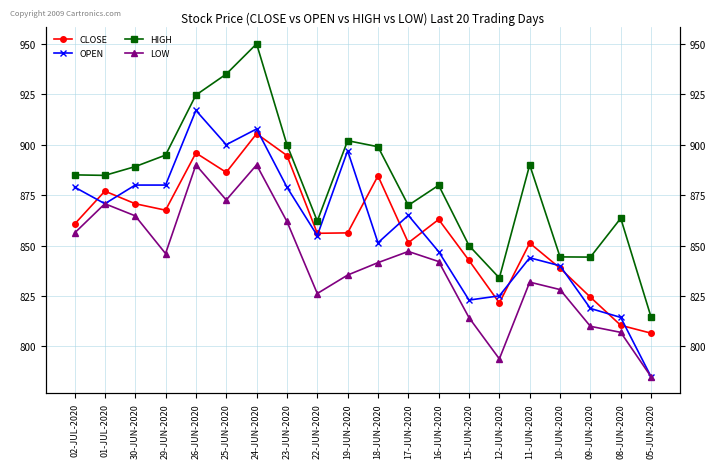

Reading left to right, extract all data points from this chart.

CLOSE: 02-JUL-2020=860.6	01-JUL-2020=877.0	30-JUN-2020=870.8	29-JUN-2020=867.5	26-JUN-2020=895.9	25-JUN-2020=886.3	24-JUN-2020=905.5	23-JUN-2020=894.6	22-JUN-2020=856.1	19-JUN-2020=856.3	18-JUN-2020=884.5	17-JUN-2020=851.4	16-JUN-2020=863.0	15-JUN-2020=842.6	12-JUN-2020=821.6	11-JUN-2020=851.2	10-JUN-2020=838.8	09-JUN-2020=824.5	08-JUN-2020=810.5	05-JUN-2020=806.6
OPEN: 02-JUL-2020=879.0	01-JUL-2020=870.8	30-JUN-2020=880.0	29-JUN-2020=880.0	26-JUN-2020=917.0	25-JUN-2020=900.0	24-JUN-2020=907.8	23-JUN-2020=879.0	22-JUN-2020=855.0	19-JUN-2020=897.0	18-JUN-2020=851.4	17-JUN-2020=865.0	16-JUN-2020=847.0	15-JUN-2020=823.0	12-JUN-2020=825.1	11-JUN-2020=844.0	10-JUN-2020=840.0	09-JUN-2020=818.9	08-JUN-2020=814.4	05-JUN-2020=785.0
HIGH: 02-JUL-2020=885.0	01-JUL-2020=884.8	30-JUN-2020=889.1	29-JUN-2020=894.9	26-JUN-2020=924.6	25-JUN-2020=935.0	24-JUN-2020=950.0	23-JUN-2020=900.0	22-JUN-2020=862.1	19-JUN-2020=902.0	18-JUN-2020=899.0	17-JUN-2020=870.0	16-JUN-2020=879.9	15-JUN-2020=850.0	12-JUN-2020=834.0	11-JUN-2020=890.0	10-JUN-2020=844.4	09-JUN-2020=844.3	08-JUN-2020=863.5	05-JUN-2020=814.5
LOW: 02-JUL-2020=856.2	01-JUL-2020=870.8	30-JUN-2020=864.8	29-JUN-2020=846.0	26-JUN-2020=890.0	25-JUN-2020=872.6	24-JUN-2020=890.0	23-JUN-2020=862.0	22-JUN-2020=826.2	19-JUN-2020=835.4	18-JUN-2020=841.5	17-JUN-2020=847.1	16-JUN-2020=842.1	15-JUN-2020=814.3	12-JUN-2020=793.9	11-JUN-2020=831.9	10-JUN-2020=828.2	09-JUN-2020=810.0	08-JUN-2020=807.0	05-JUN-2020=785.0